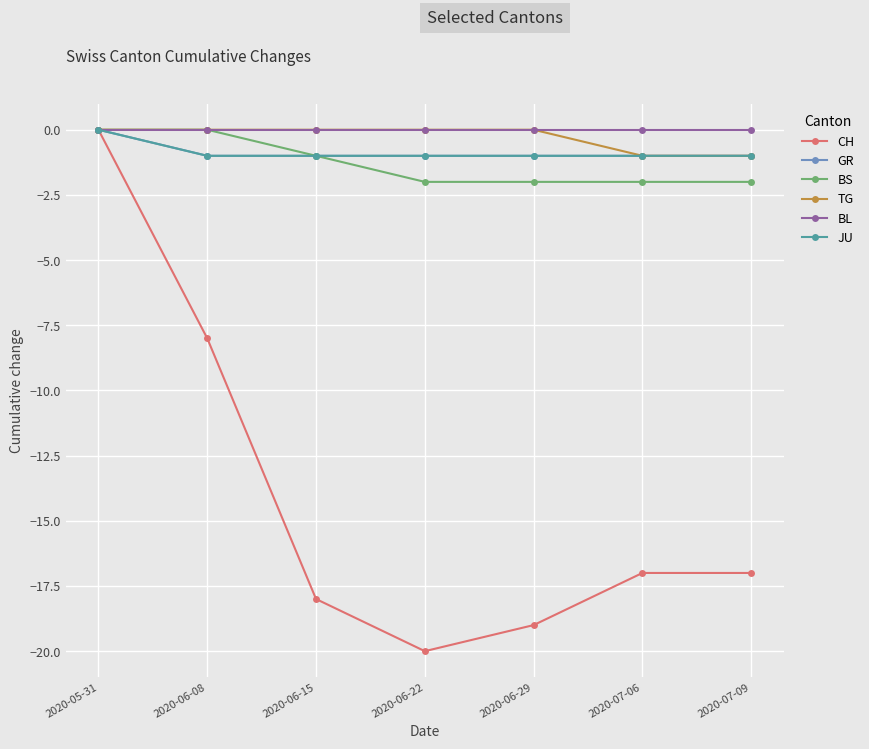

What is the difference between the maximum and minimum values in the TG series?

1